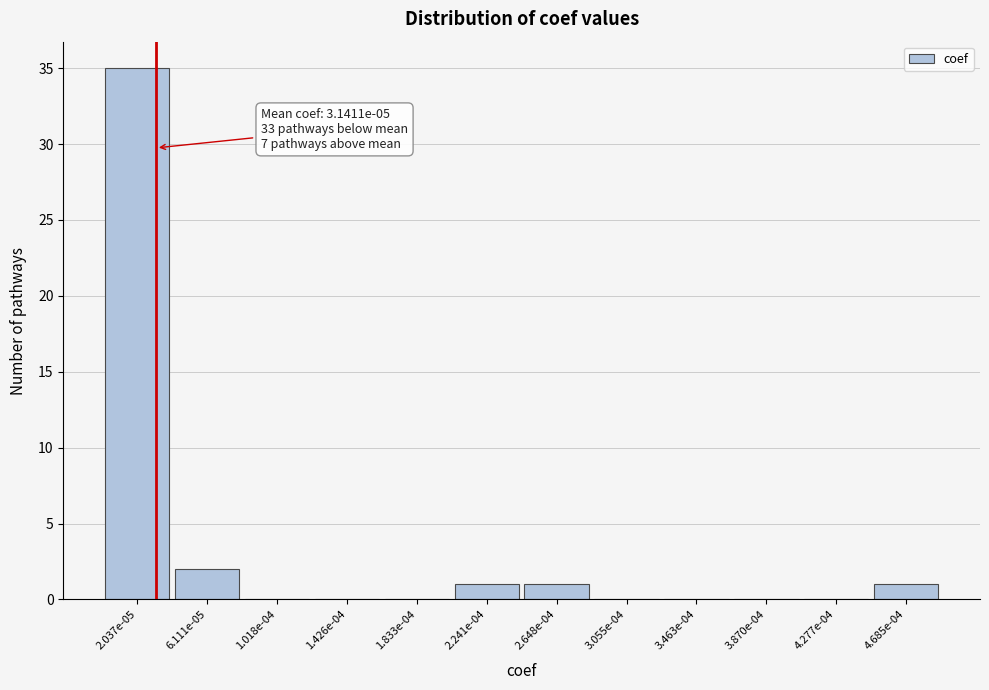

Reading right to left, list all the values displayed in this chart.

4.685e-04=1	4.277e-04=0	3.870e-04=0	3.463e-04=0	3.055e-04=0	2.648e-04=1	2.241e-04=1	1.833e-04=0	1.426e-04=0	1.018e-04=0	6.111e-05=2	2.037e-05=35